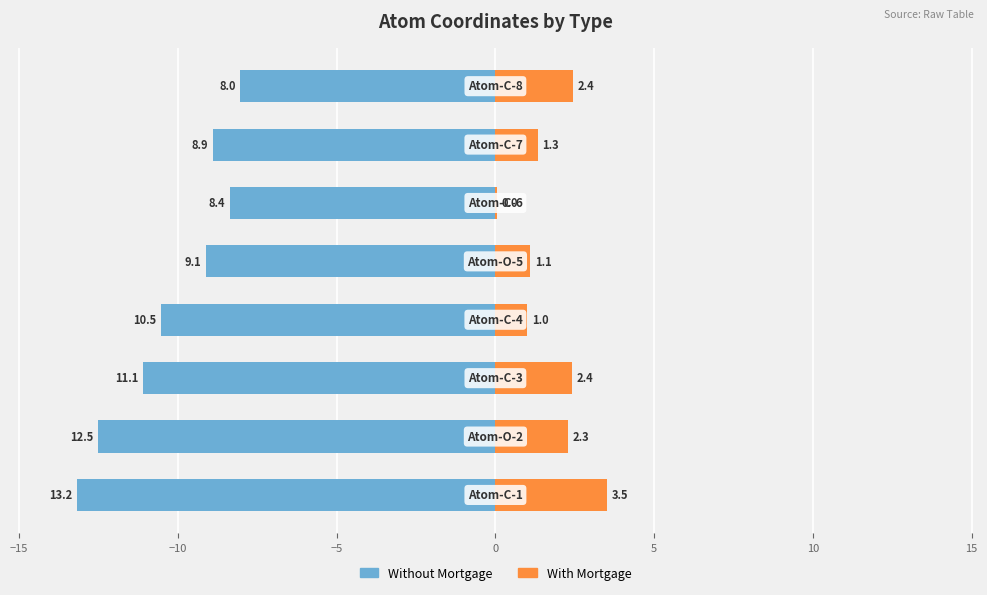

What is the smallest value displayed?

-13.2